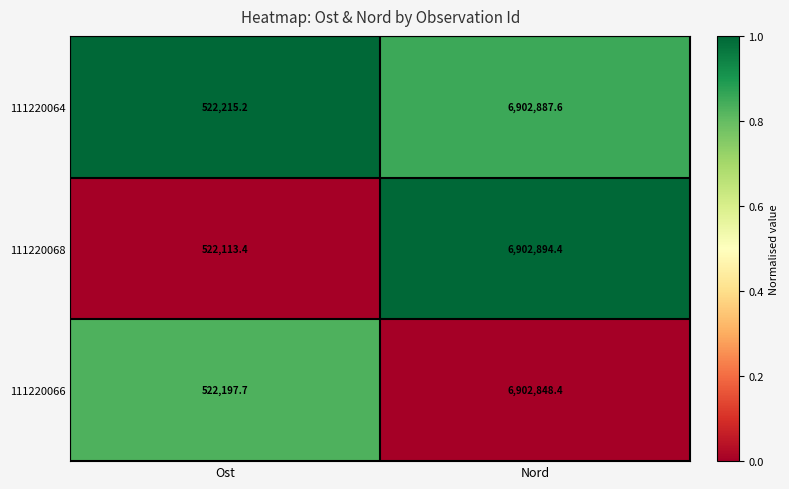

Which series has the largest range (max minus min)?

111220068